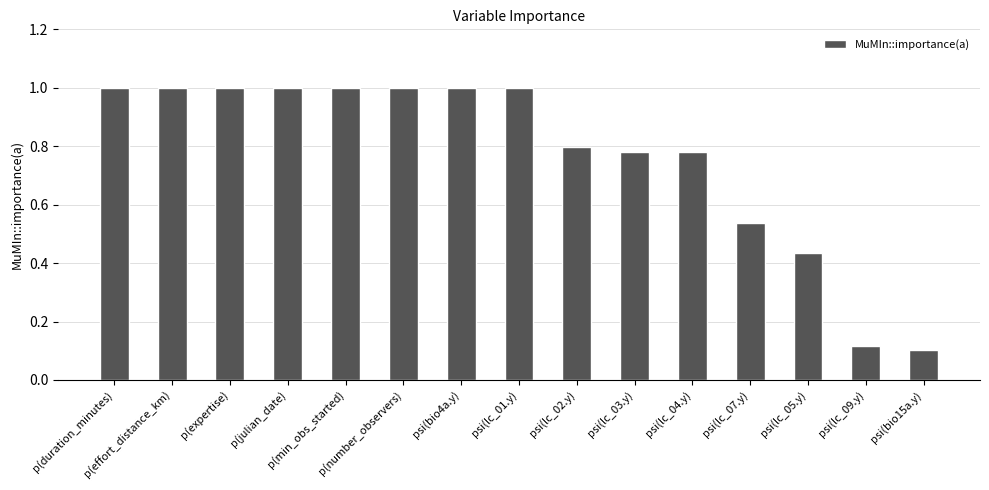

At which category does the chart reach its minimum across all series?

psi(bio15a.y)